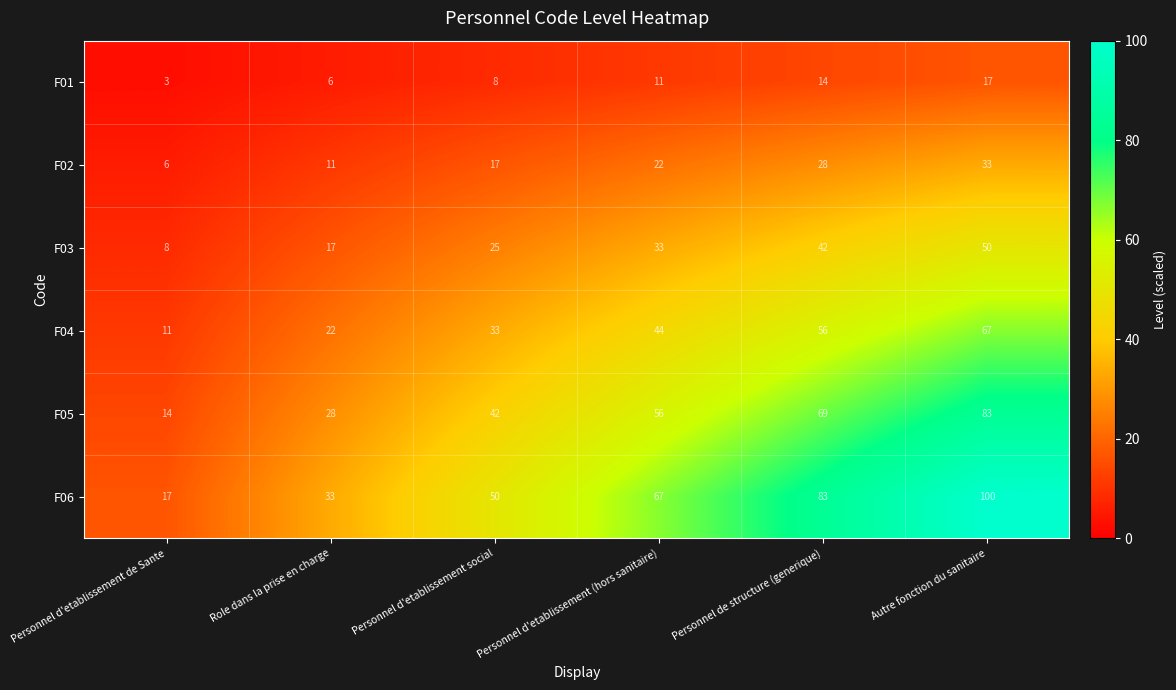

Which category has the lowest value across all series?

Personnel d'etablissement de Sante